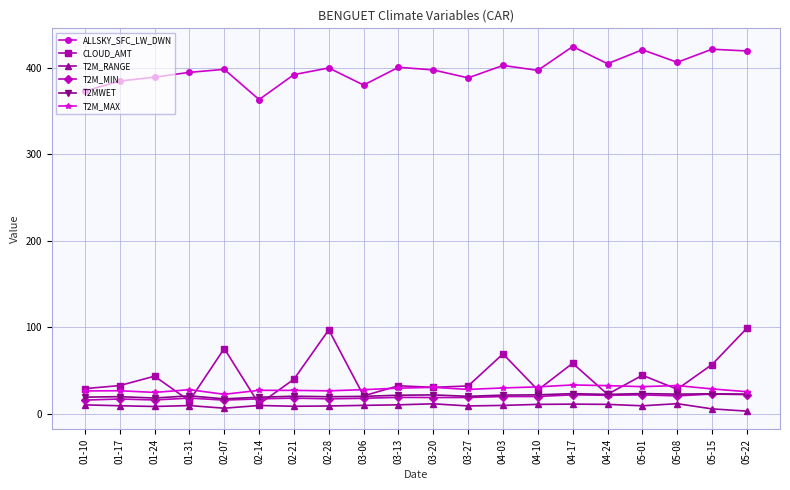

True or false: ALLSKY_SFC_LW_DWN has more than 1 points higher than both neighbors.

True